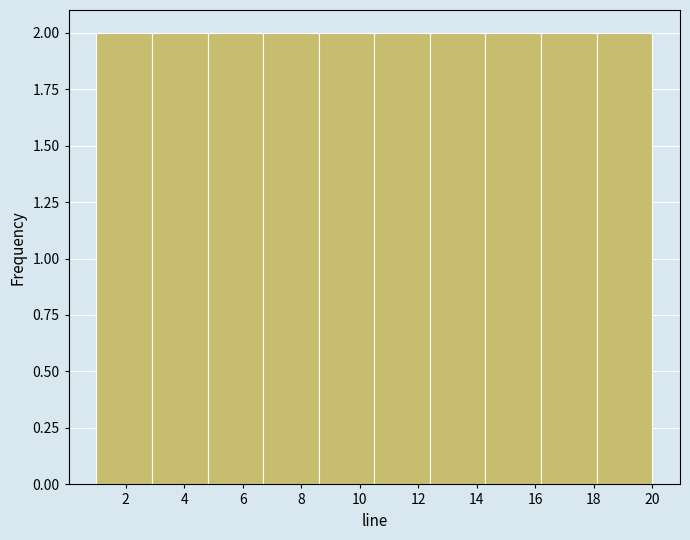

What is the height of the bar covering 2.9 to 4.8 on the x-axis? Neither the bar edges nor the heights are printed on the chart, so give them approximately, as read against the axes.

2